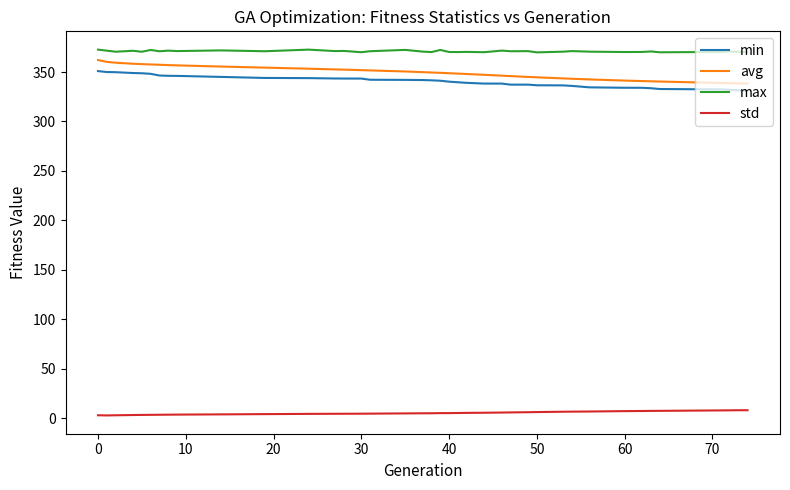

True or false: std and avg cross at least once.

False